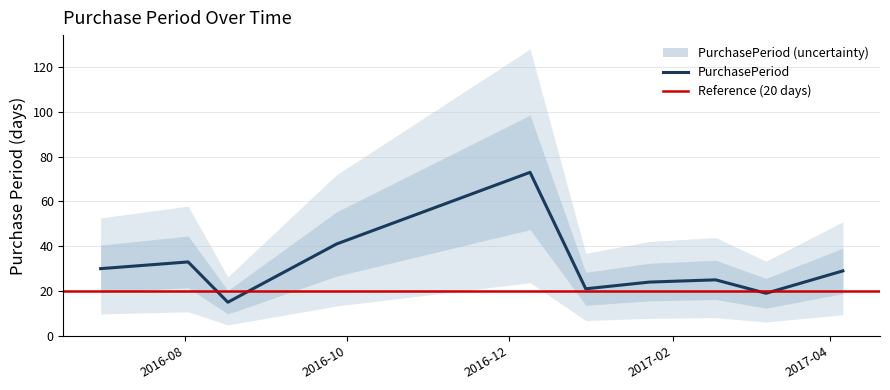

What is the change in value from 2016-08-17 to 2017-02-17?

+10